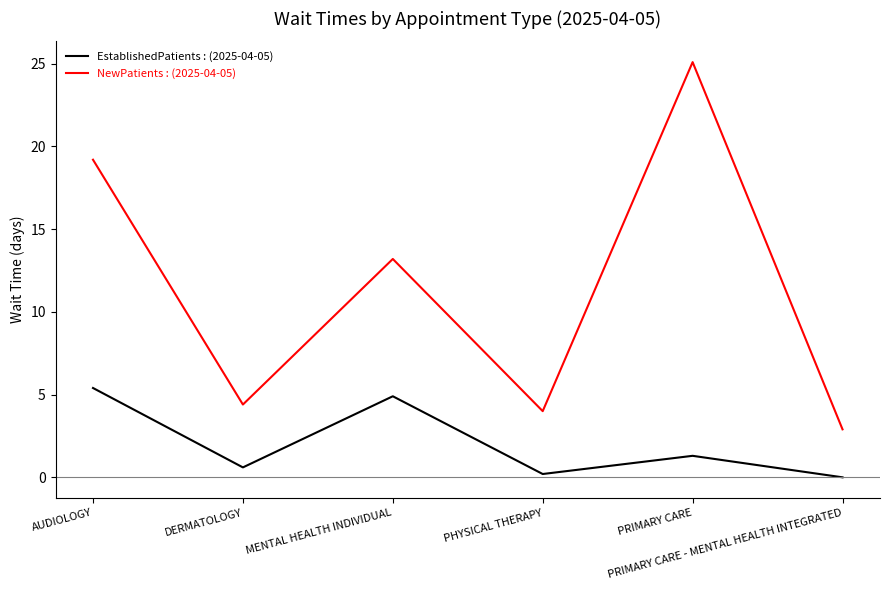

What is the greatest value displayed?

25.1